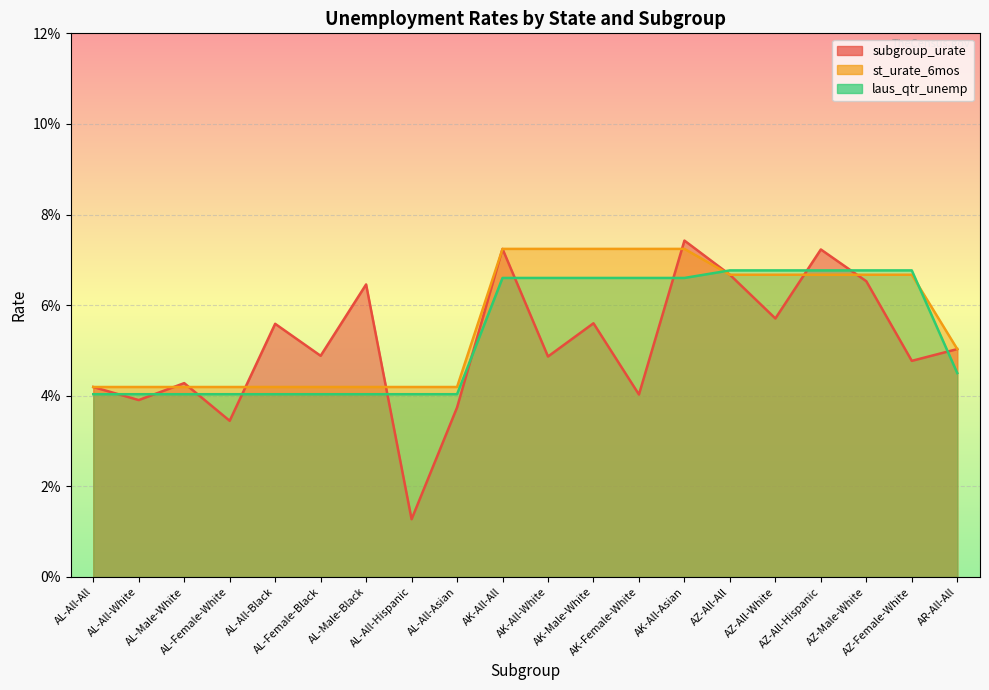

After their last crossing, which series has the higher values: st_urate_6mos or subgroup_urate?

st_urate_6mos